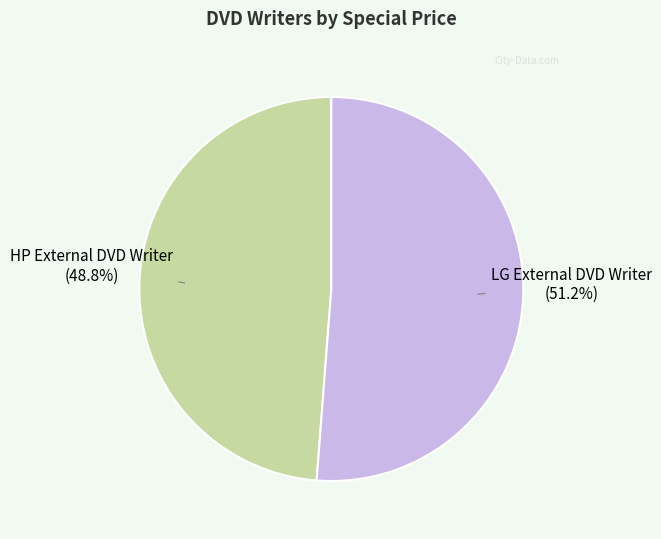

What is the largest slice in the pie chart?

LG External DVD Writer